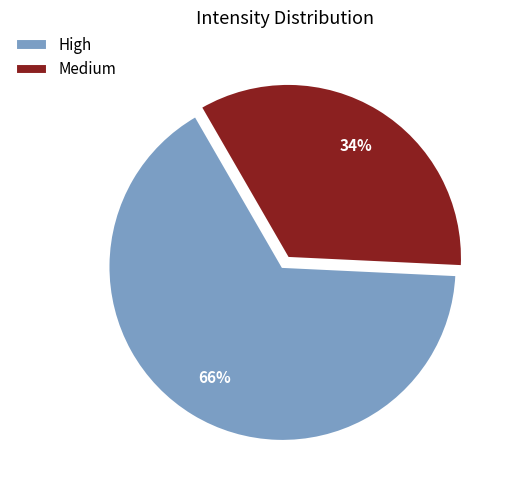

To the nearest percent, what percentage of the pie is Medium?

34%